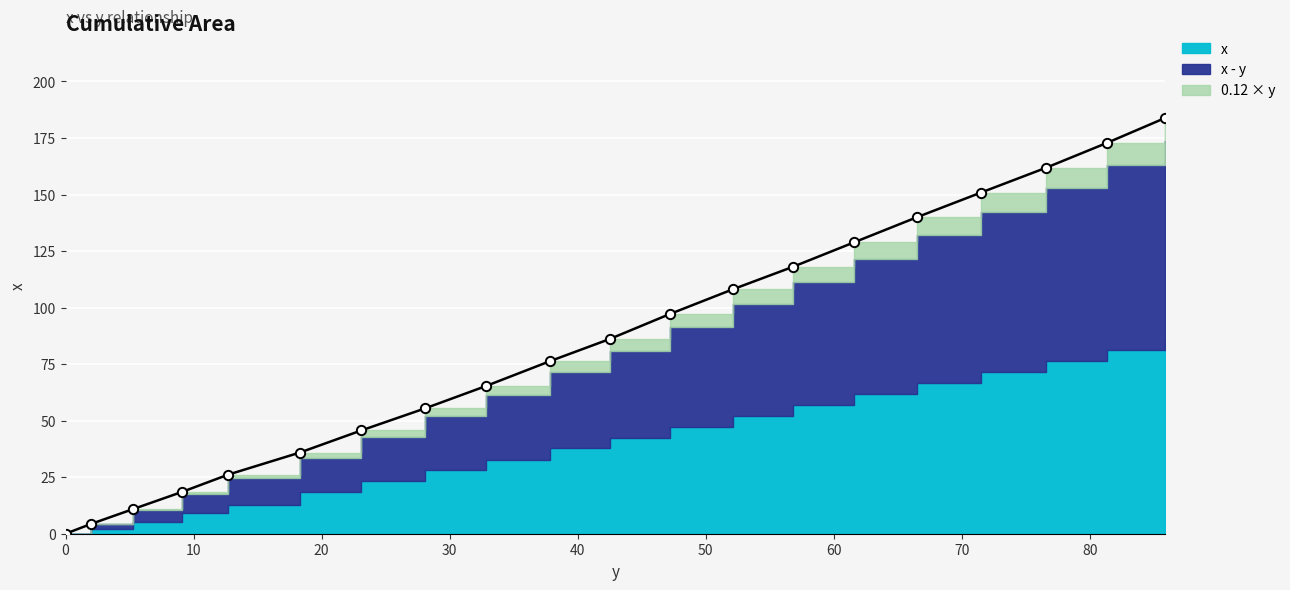

Between 17.4 and 0.0, which is larger?

17.4